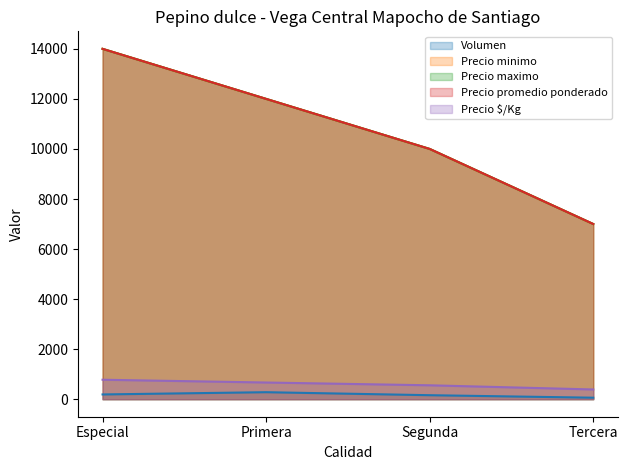

At Tercera, list the series in order from largest to smallest.

Precio minimo (line), Precio maximo (line), Precio promedio ponderado (line), Precio $/Kg (line), Volumen (line)